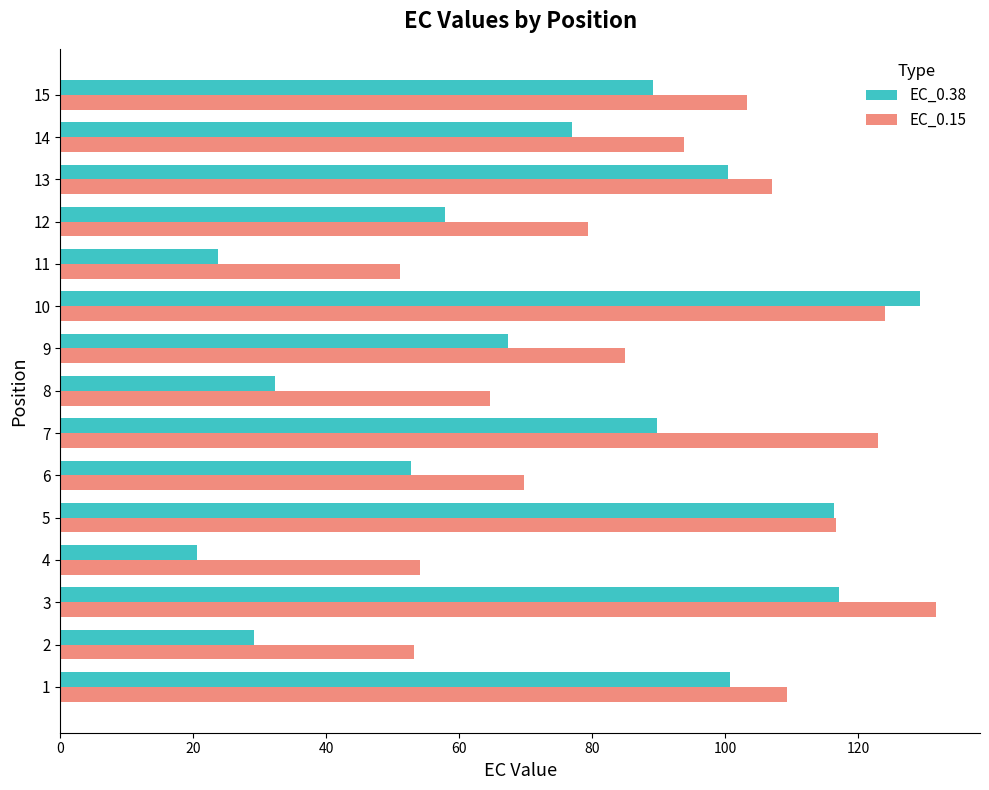

Which series changed the most between 10 and 13?

EC_0.38